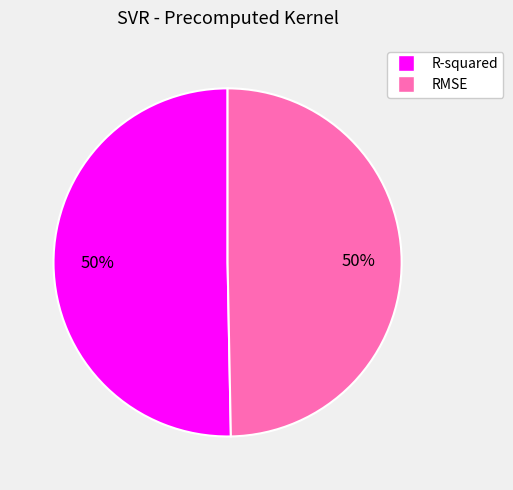

True or false: R-squared accounts for 45% of the total.

False